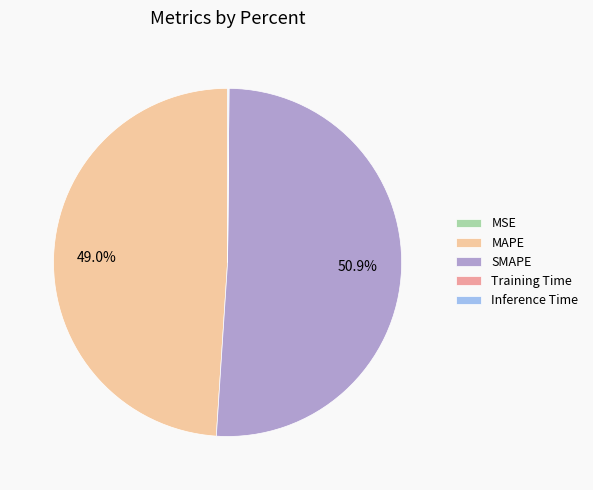

To the nearest percent, what percentage of the pie is MAPE?

49%